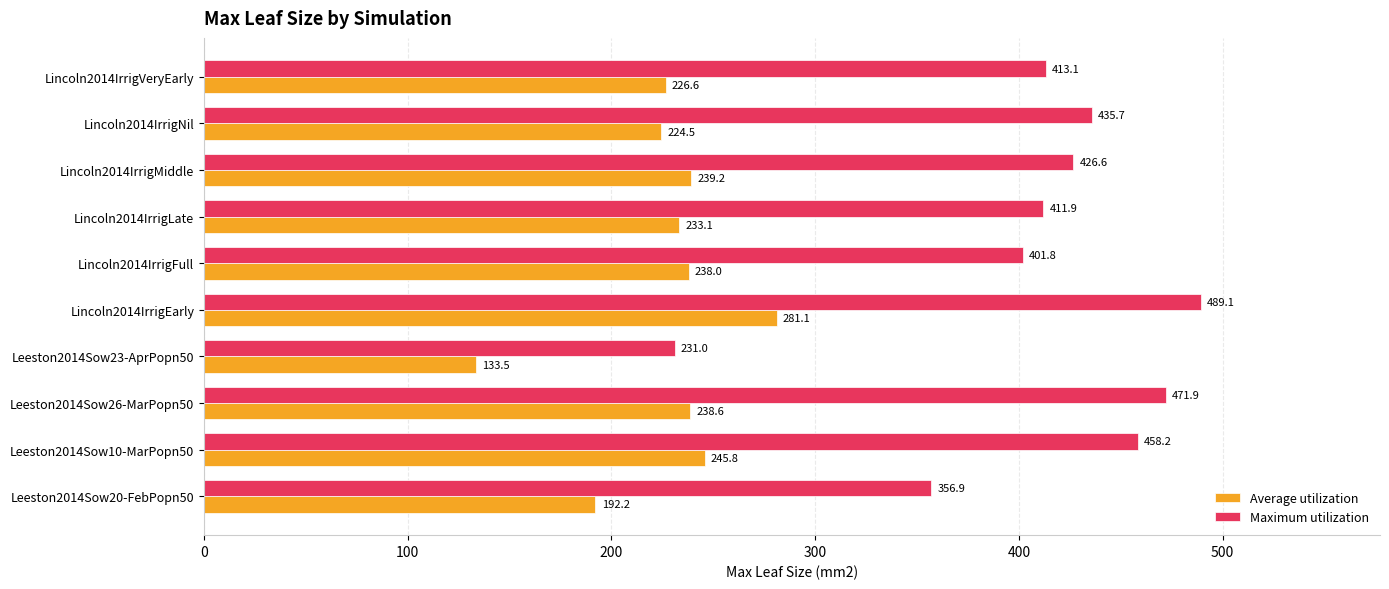

How many categories are shown in the chart?

10